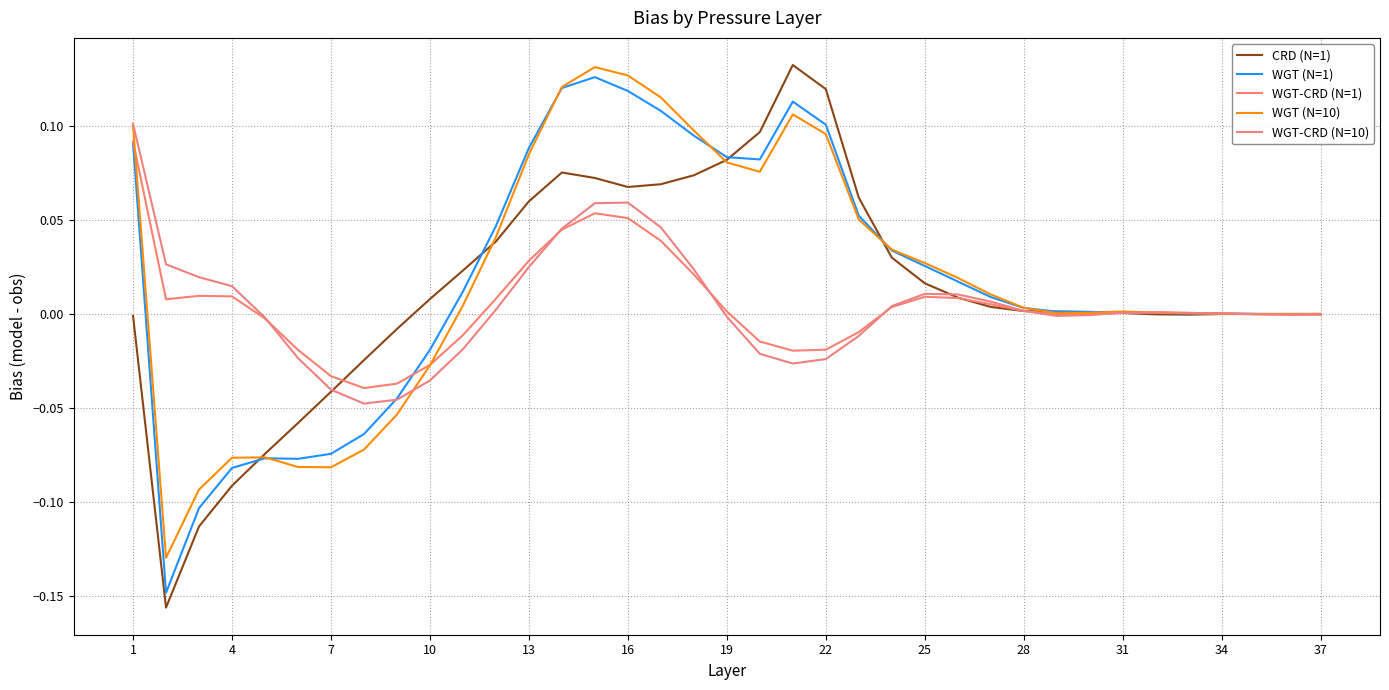

What is the difference between the second highest and minimum values in the WGT (N=10) series?

0.3